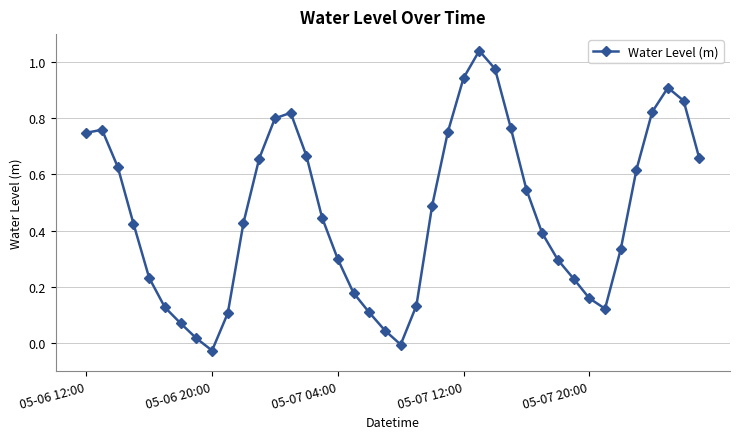

True or false: there are more than 2 points higher than both neighbors.

True